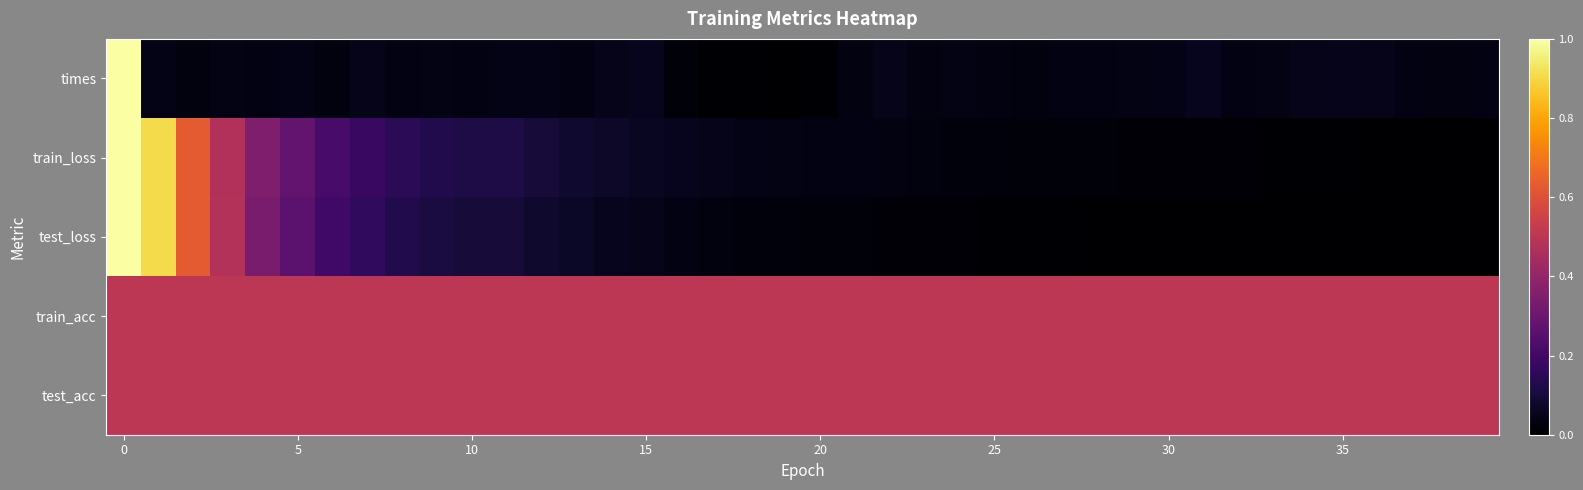

What is the maximum value shown in the chart?

1.0